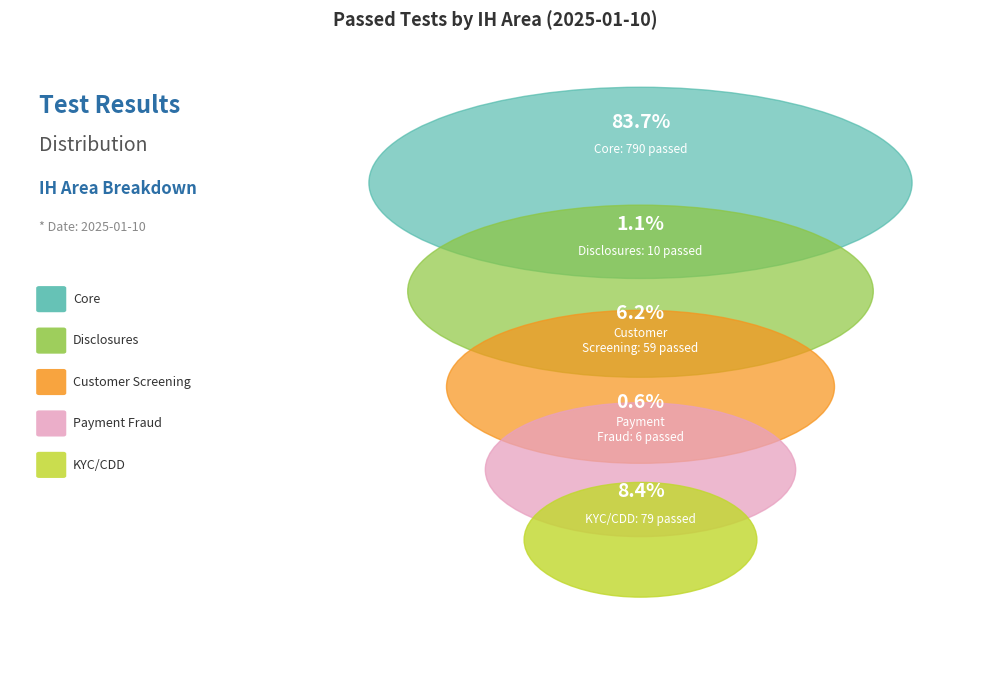

Which category has the biggest portion of the pie?

Core